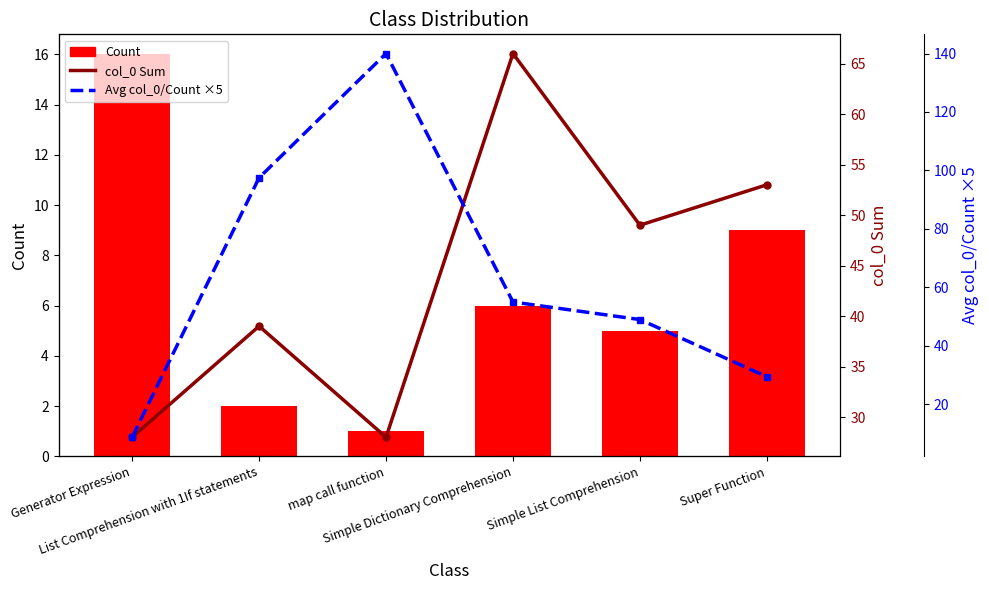

What is the value of the Count bar at the 6th from the left?

9.0